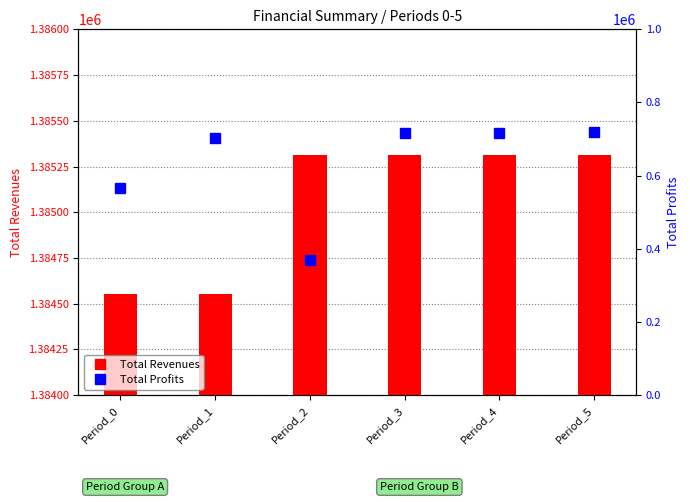

List the series in order of their peak value, highest first.

Total Revenues, Total Profits